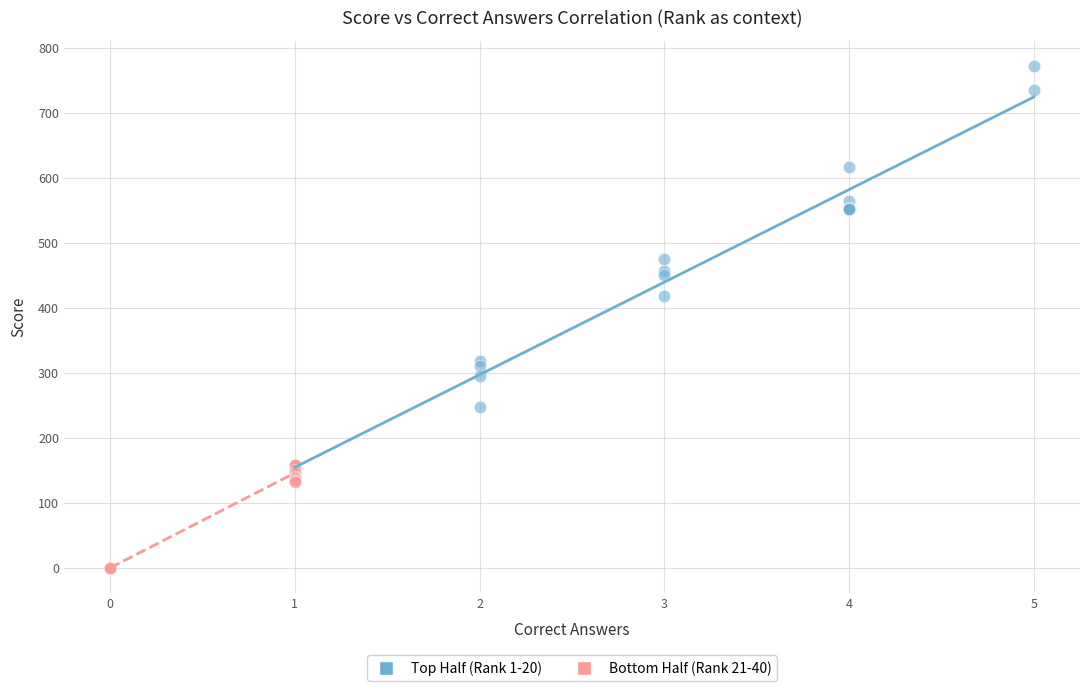

Which series reaches the maximum Y coordinate?

Top Half (Rank 1-20)